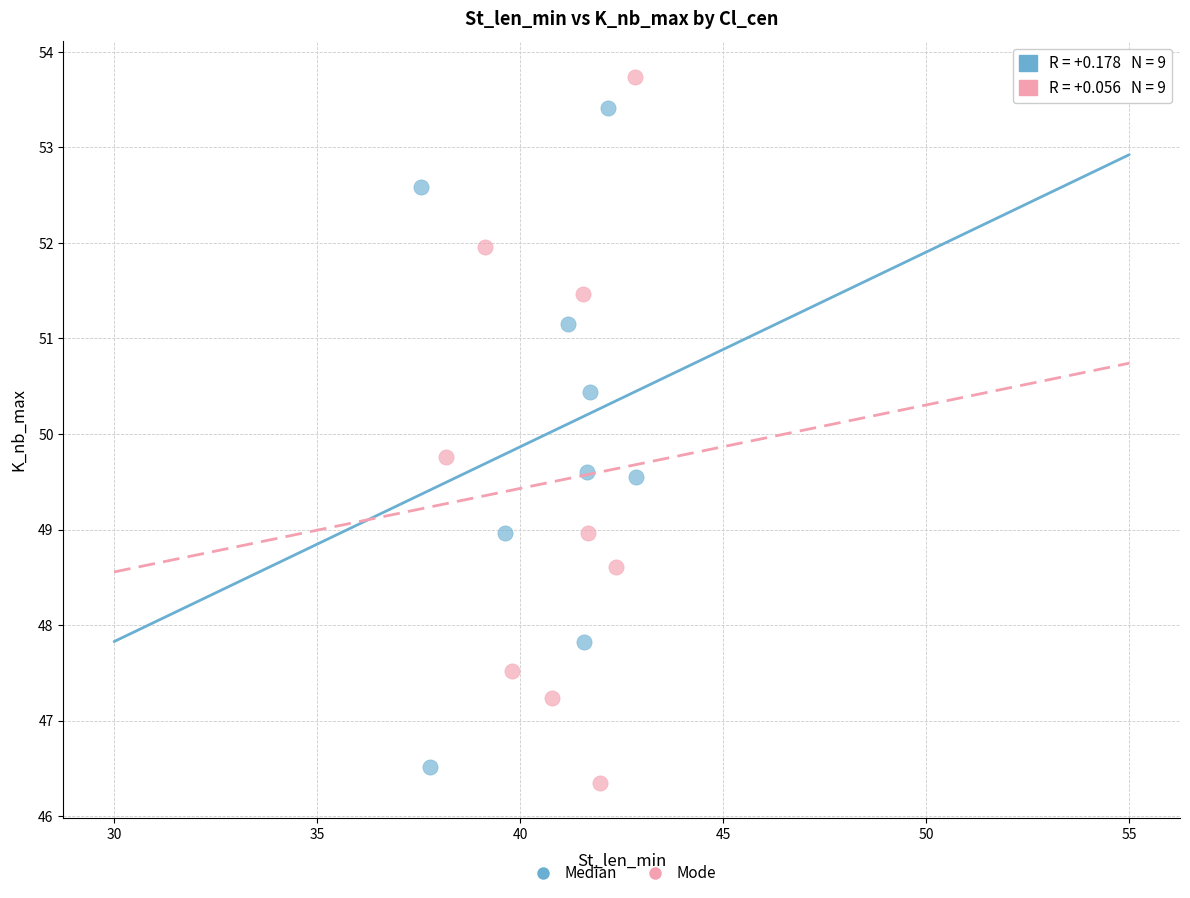

Which series contains the lowest Y value?

Mode